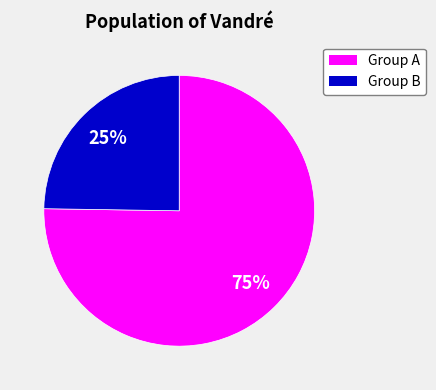

How many segments does this pie chart have?

2